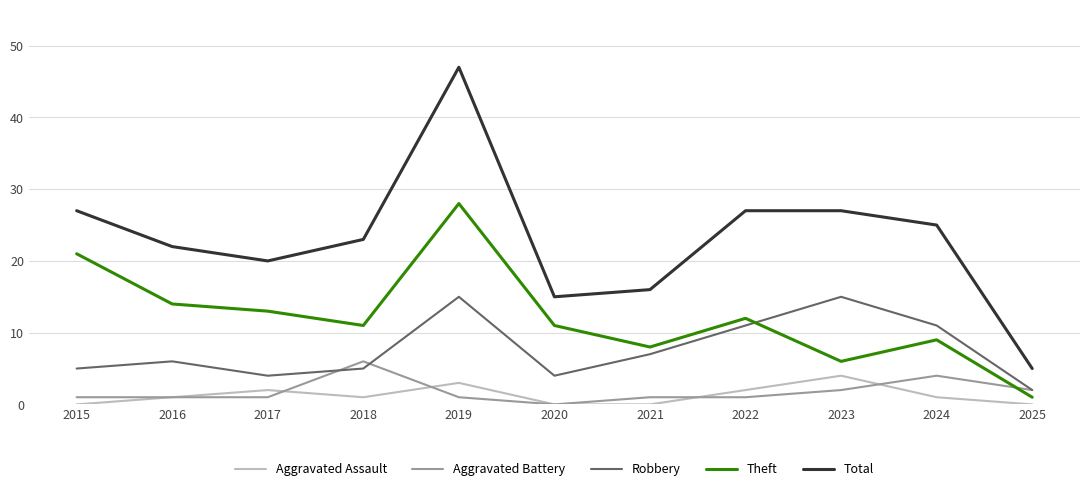

True or false: Aggravated Assault and Robbery cross at least once.

False